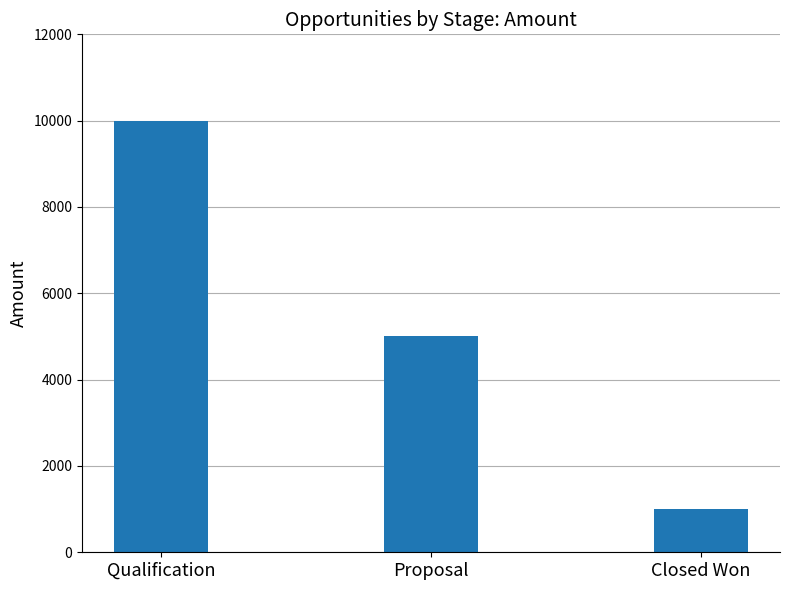

Reading left to right, extract all data points from this chart.

Qualification=10000	Proposal=5000	Closed Won=1000